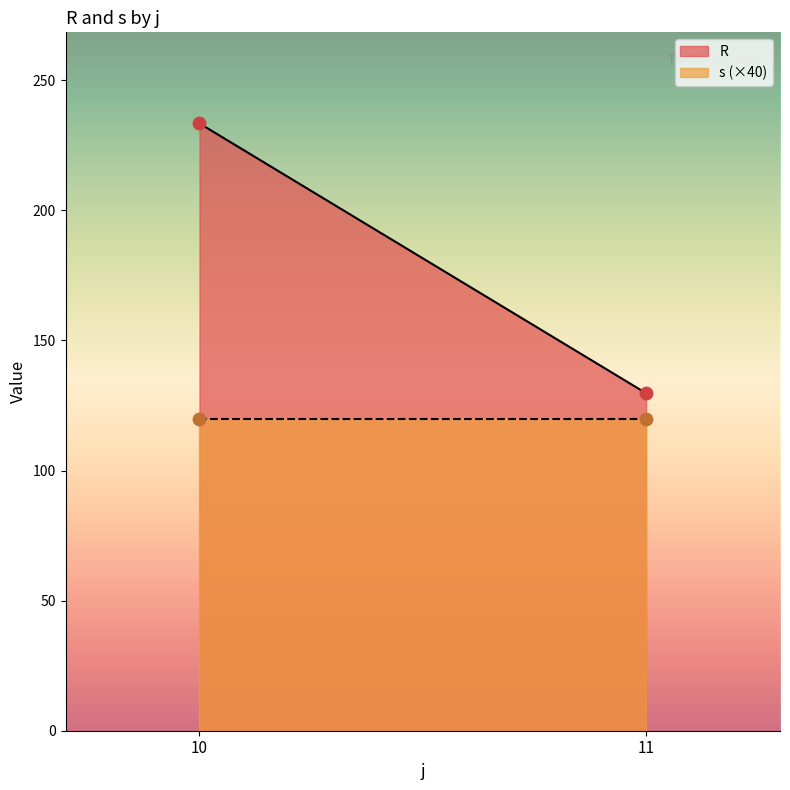

Which series contains the highest Y value?

R